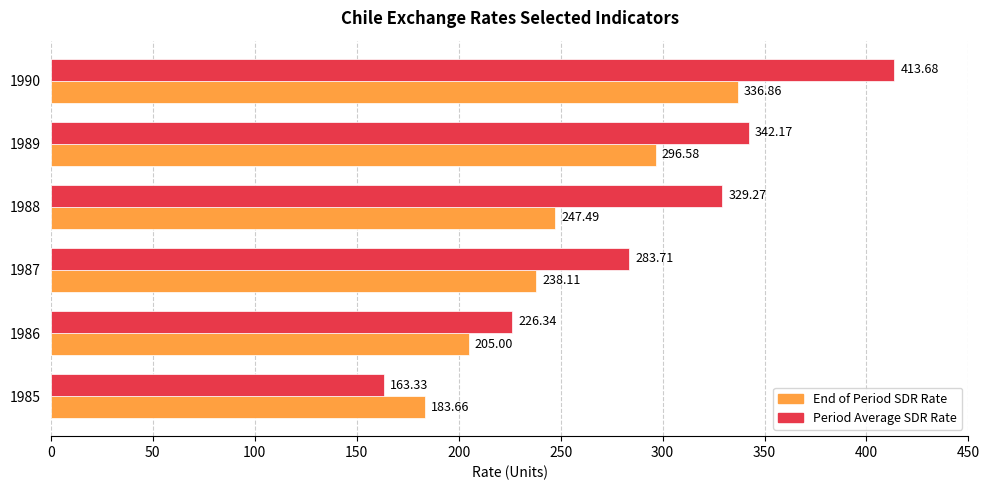

What is the total value across all series at 1990?

750.5